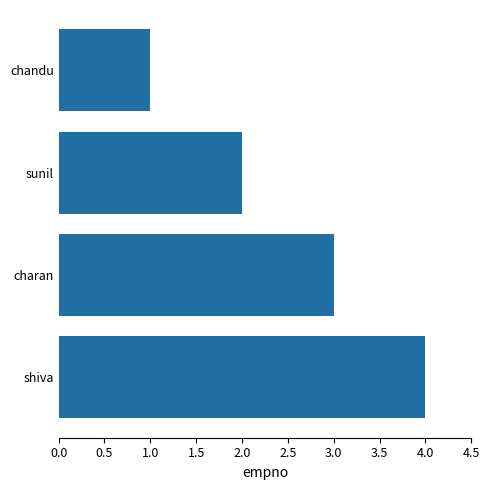

What is the approximate value at charan?

3